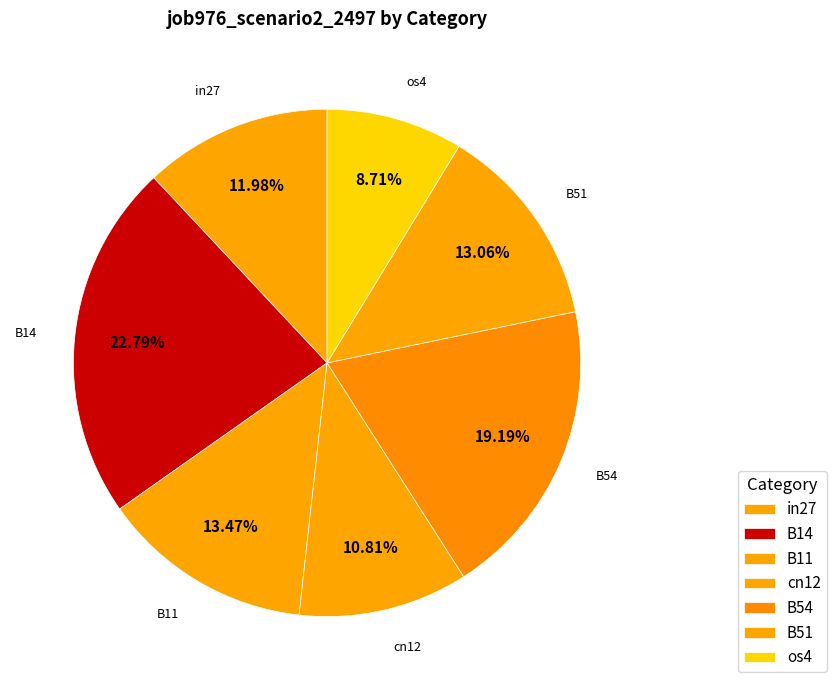

What percentage is the B51 slice, to the nearest percent?

13%